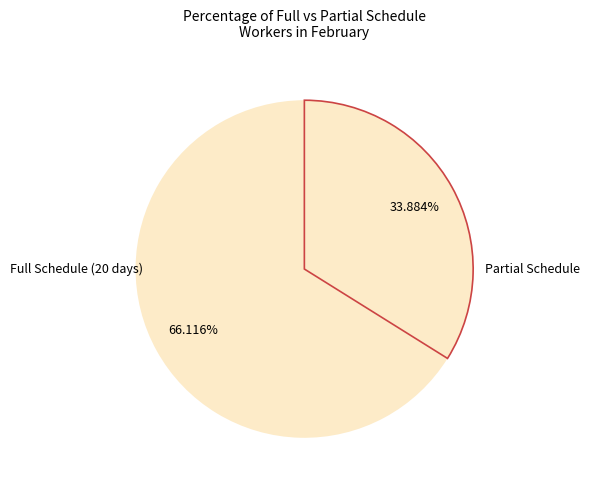

How many slices are in this pie chart?

2